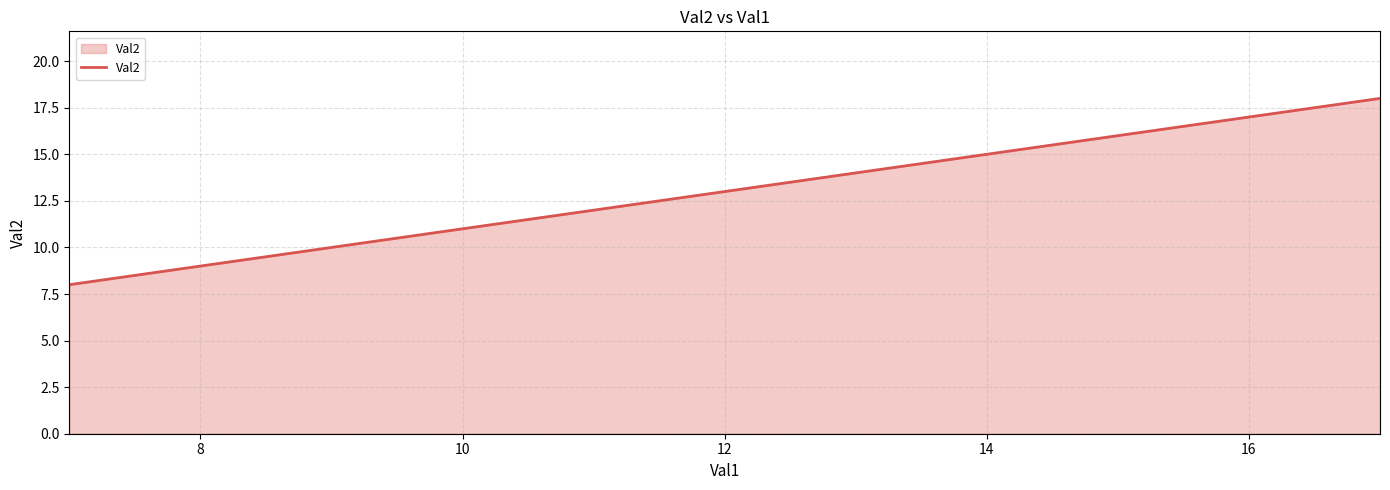

What is the maximum value shown in the chart?

18